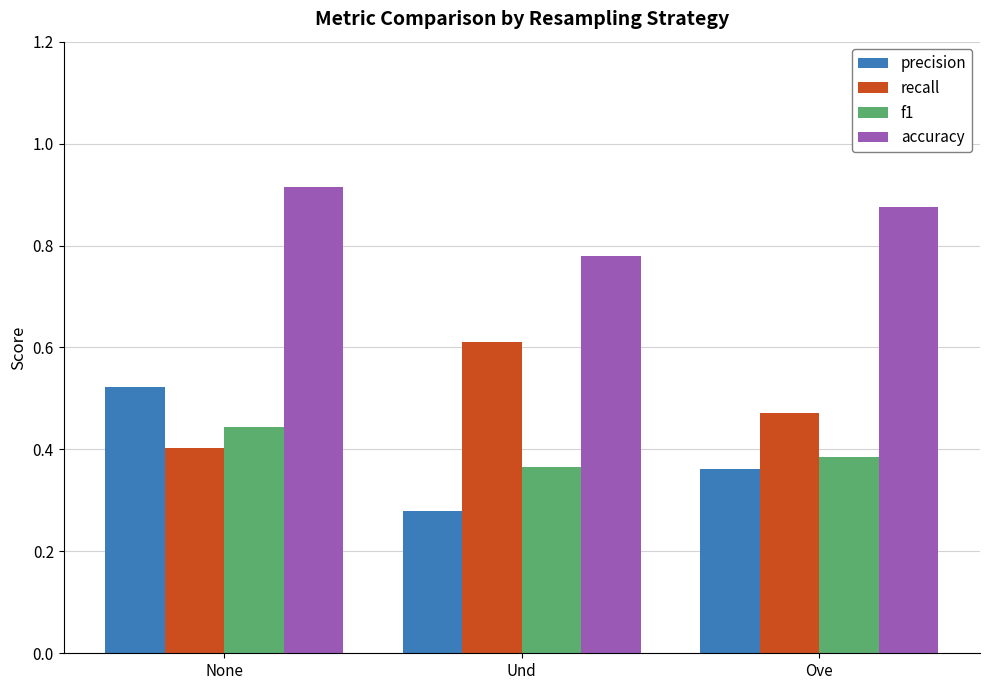

Does the chart contain stacked bars?

No